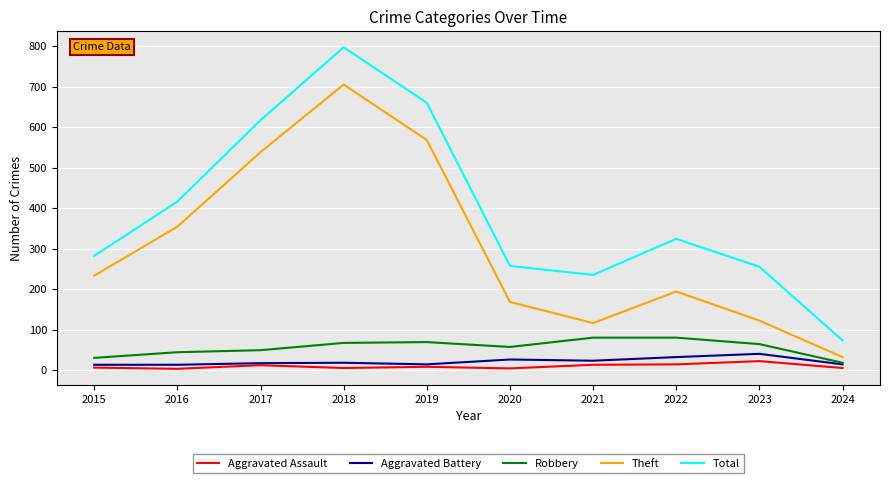

True or false: Theft has a value of 568 at 2019.

True